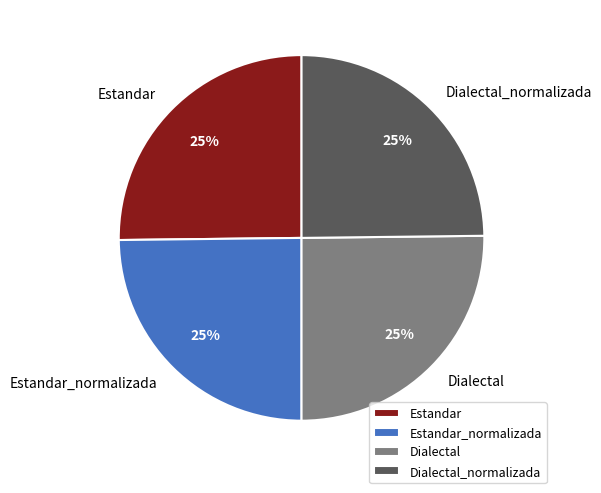

Does any single category account for the majority?

No